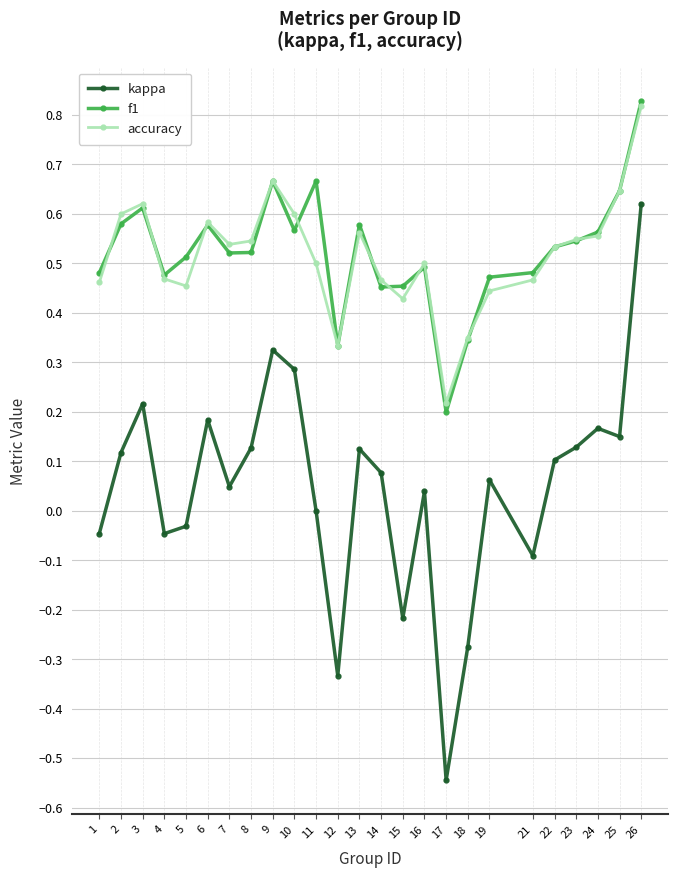

True or false: kappa and f1 cross at least once.

False